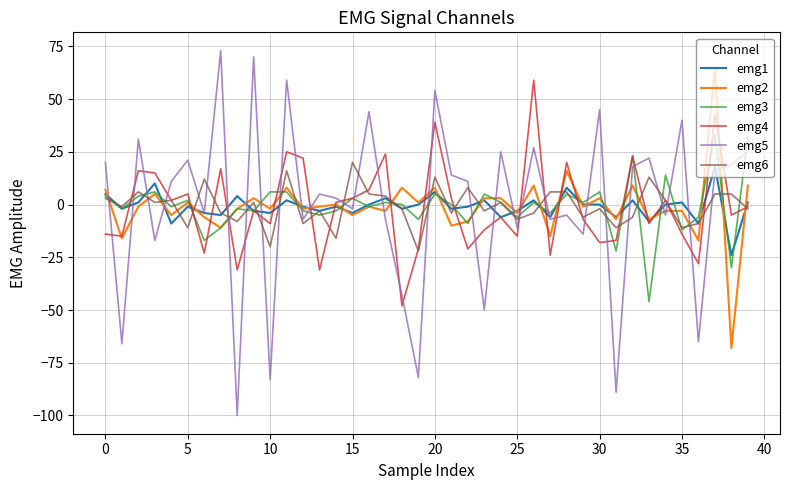

Does the chart have visible grid lines?

Yes